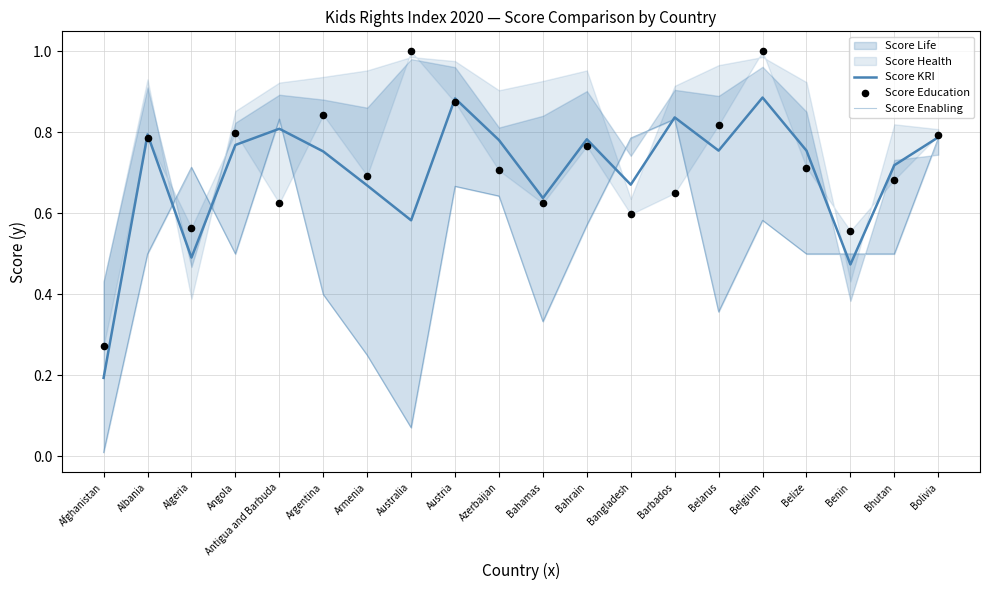

Is the value of Score KRI at Angola greater than the value of Score Education at Benin?

Yes